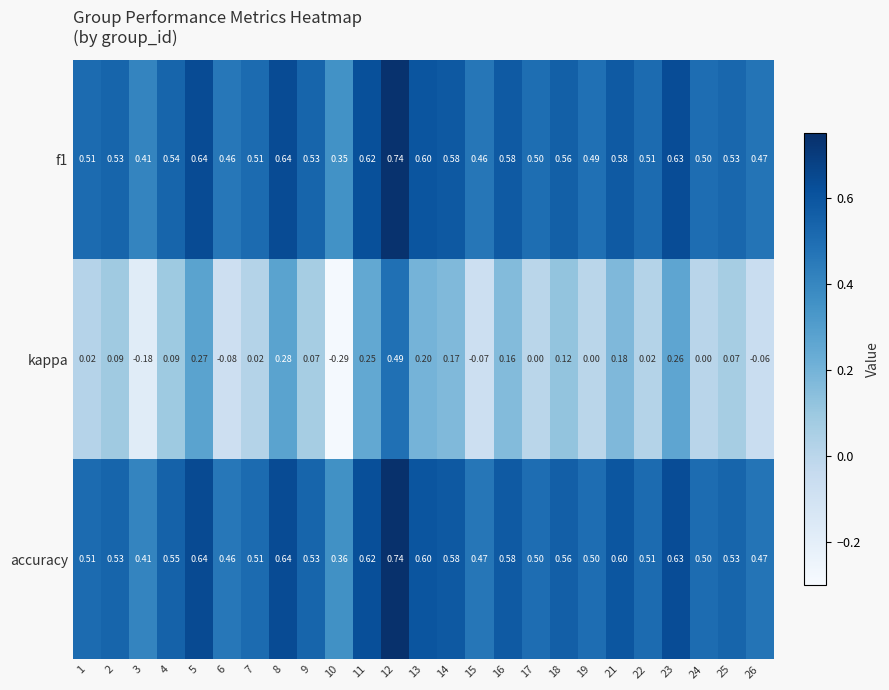

Which series changed the most between 25 and 26?

kappa